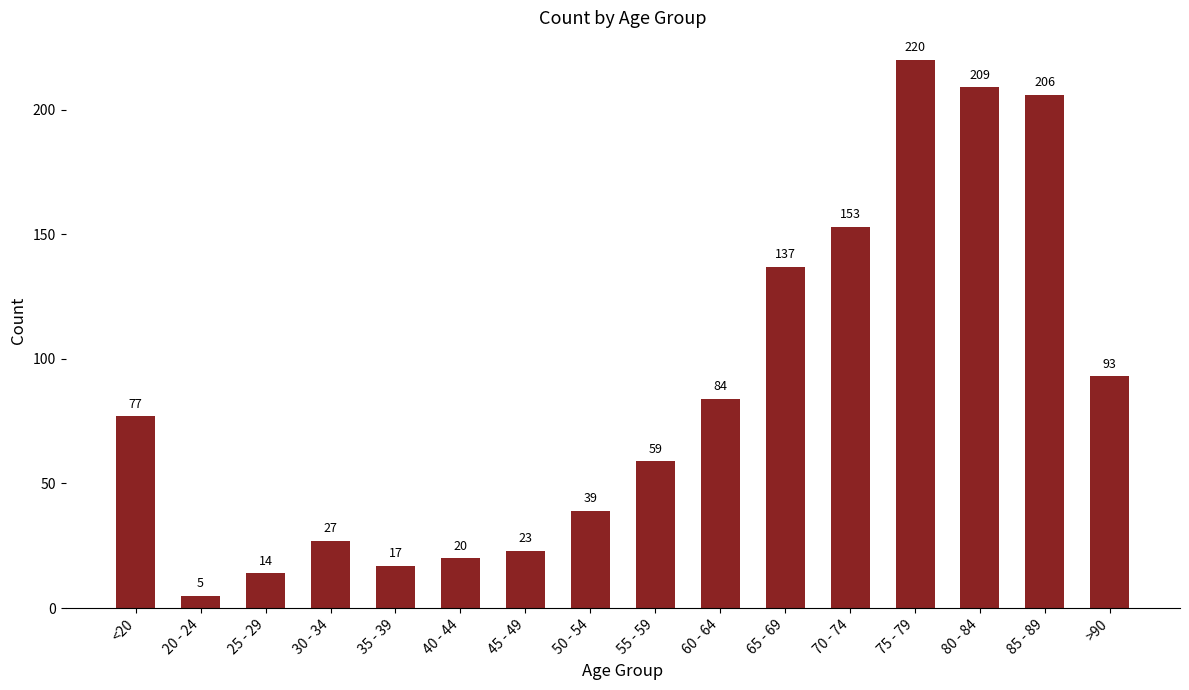

What is the change in value from 25 - 29 to 40 - 44?

+6